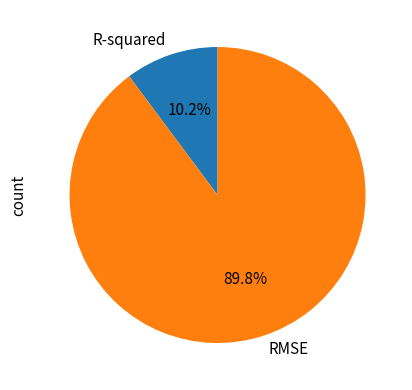

Which category accounts for the majority?

RMSE